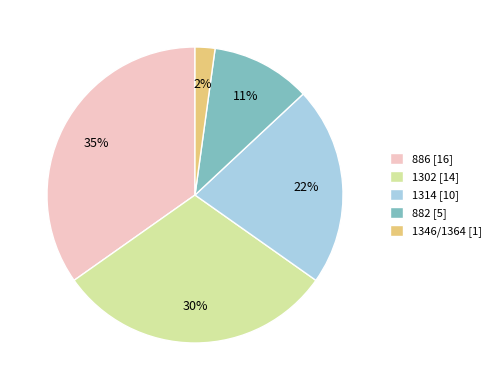

Is the sum of 886 and 1314 greater than half?

Yes